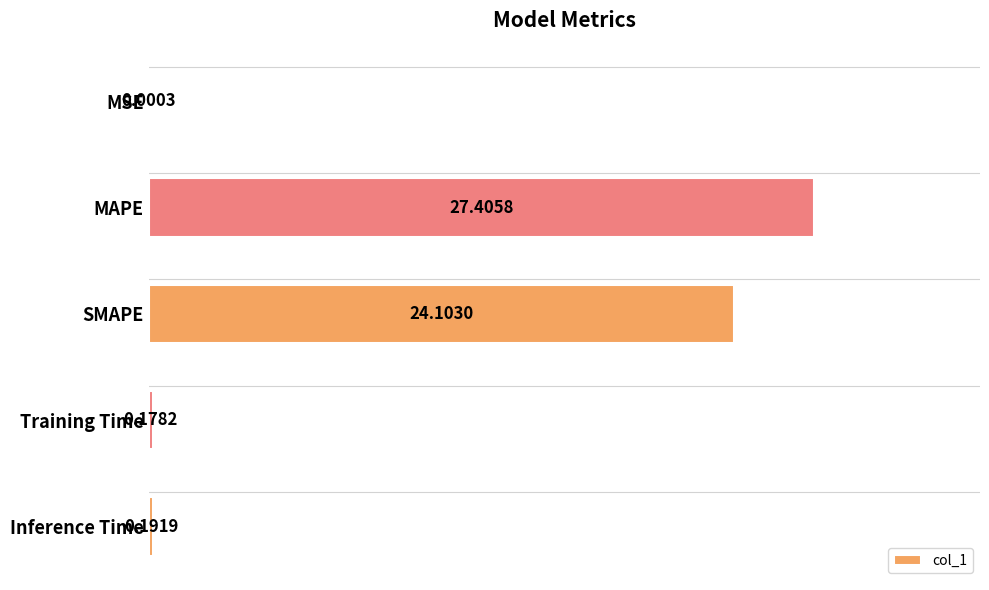

What is the change in value from MAPE to Inference Time?

-27.2